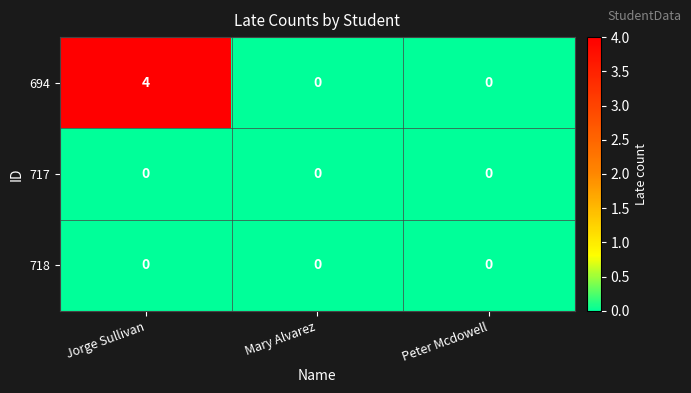

At which category is the sum across all series the highest?

Jorge Sullivan